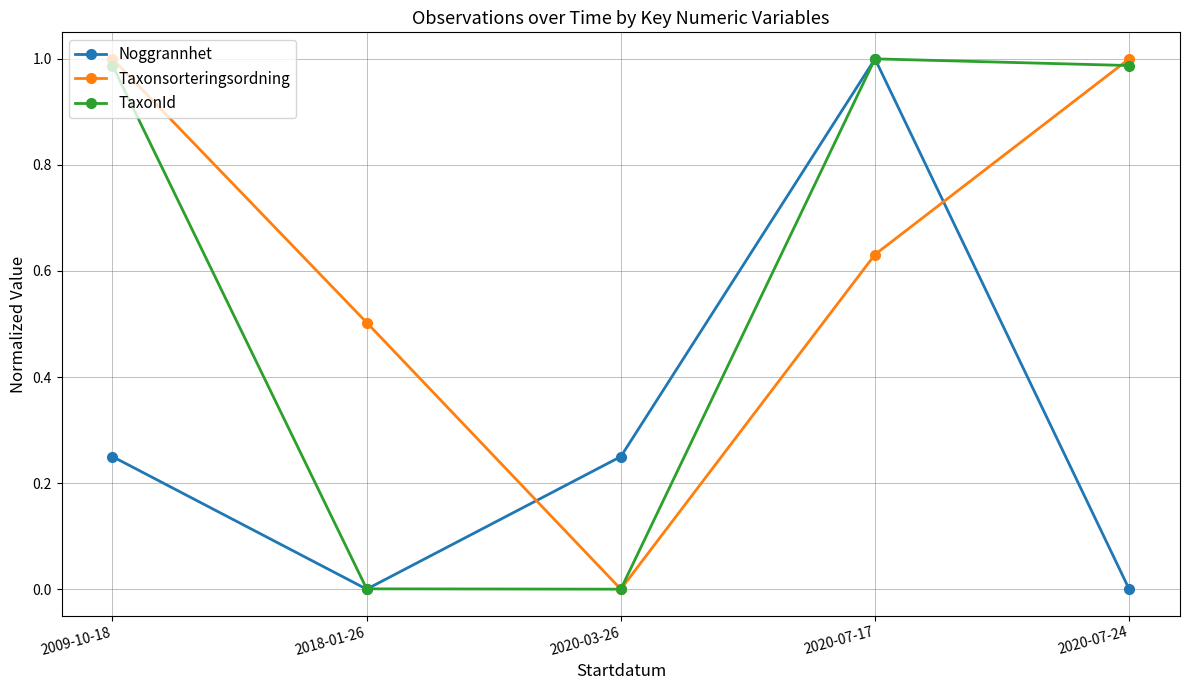

Which series has the largest total across all categories?

Taxonsorteringsordning